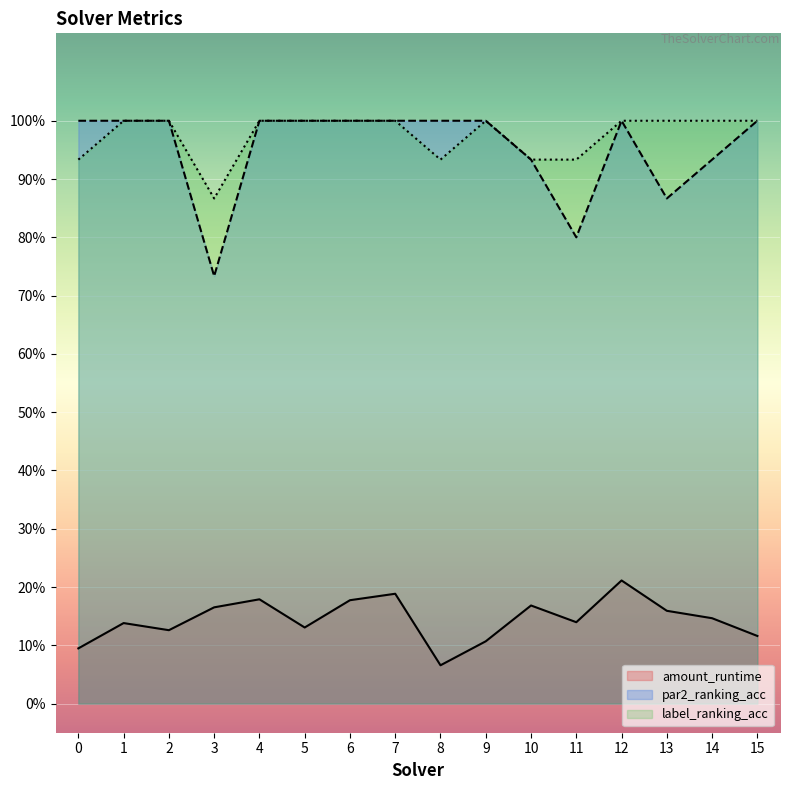

Rank the series at 6 from lowest to highest value.

amount_runtime, par2_ranking_acc, label_ranking_acc